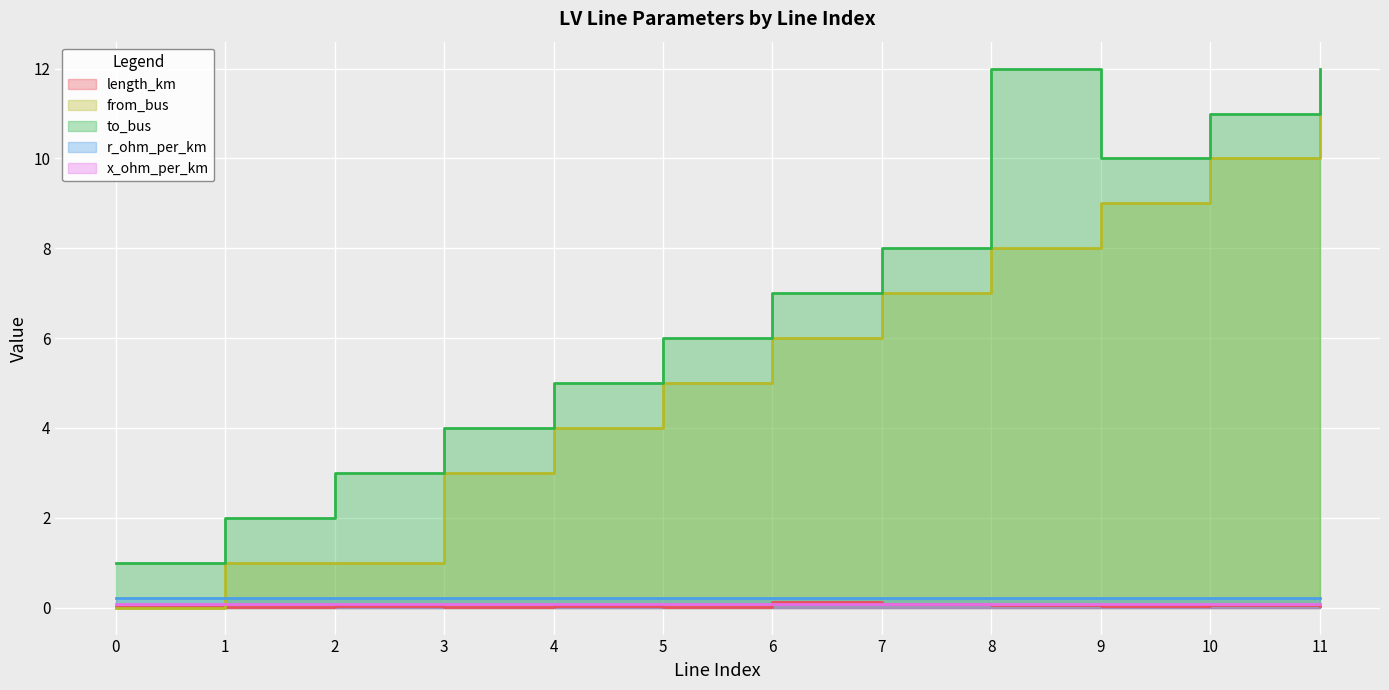

Is it true that to_bus equals 7.0 at 6?

True